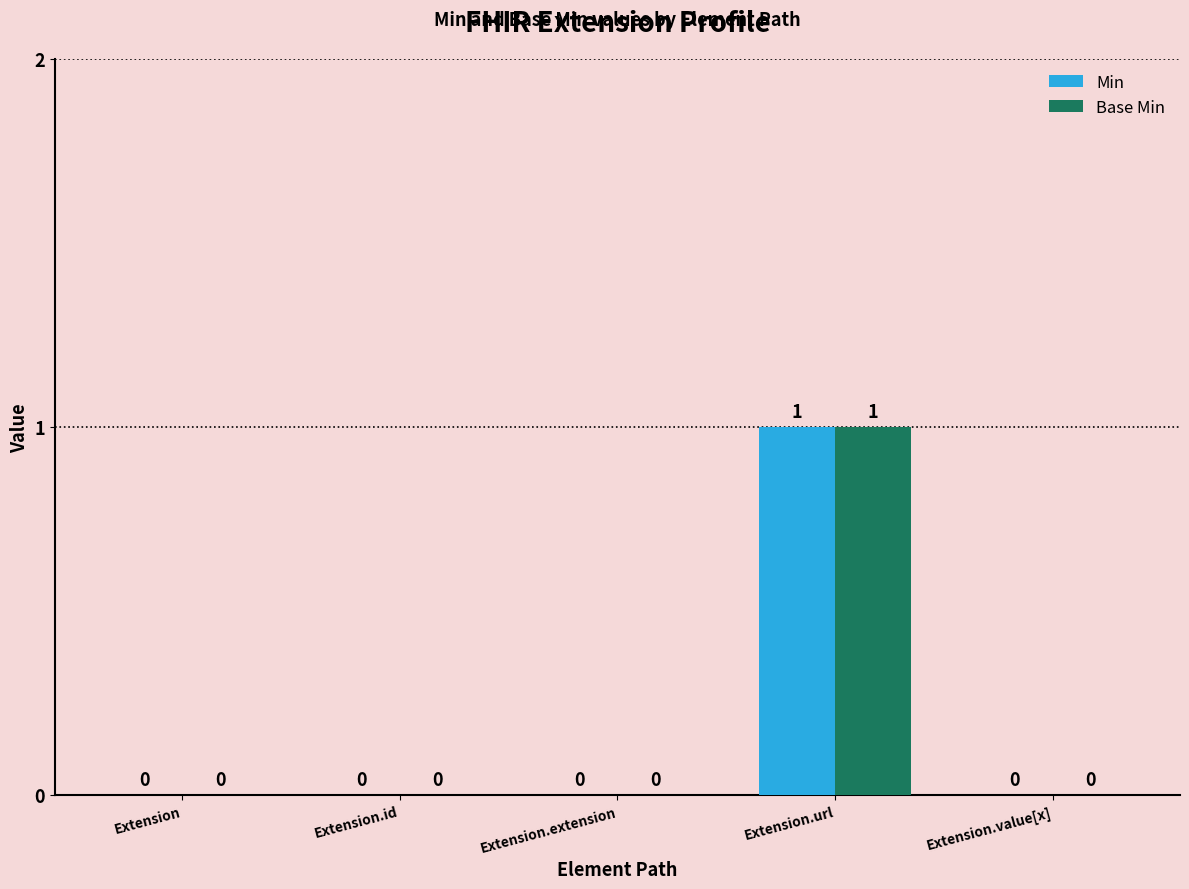

The value of Base Min at Extension.url is 1. True or false?

True